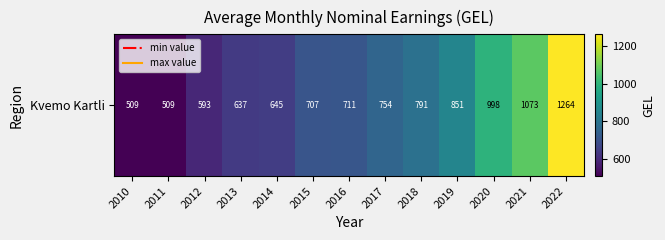

What is the greatest value displayed?

1263.8